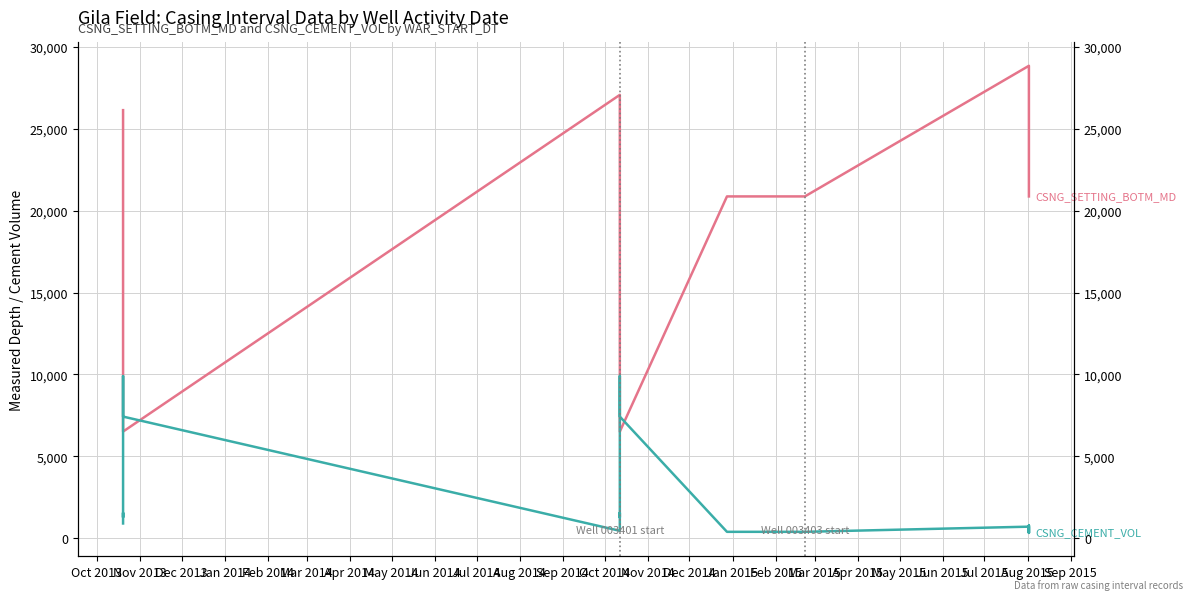

The value of CSNG_SETTING_BOTM_MD at Feb 2014 is 13101. True or false?

False